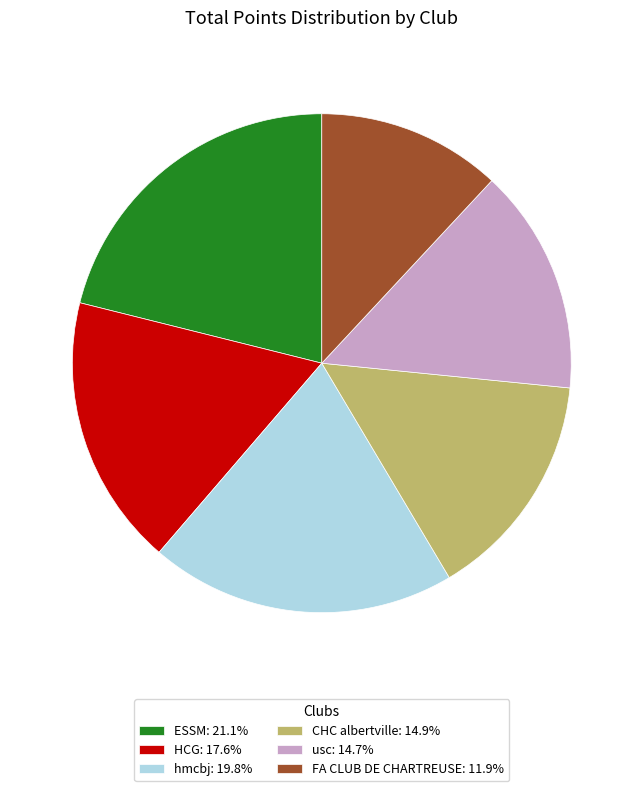

Is HCG the majority of the pie?

No